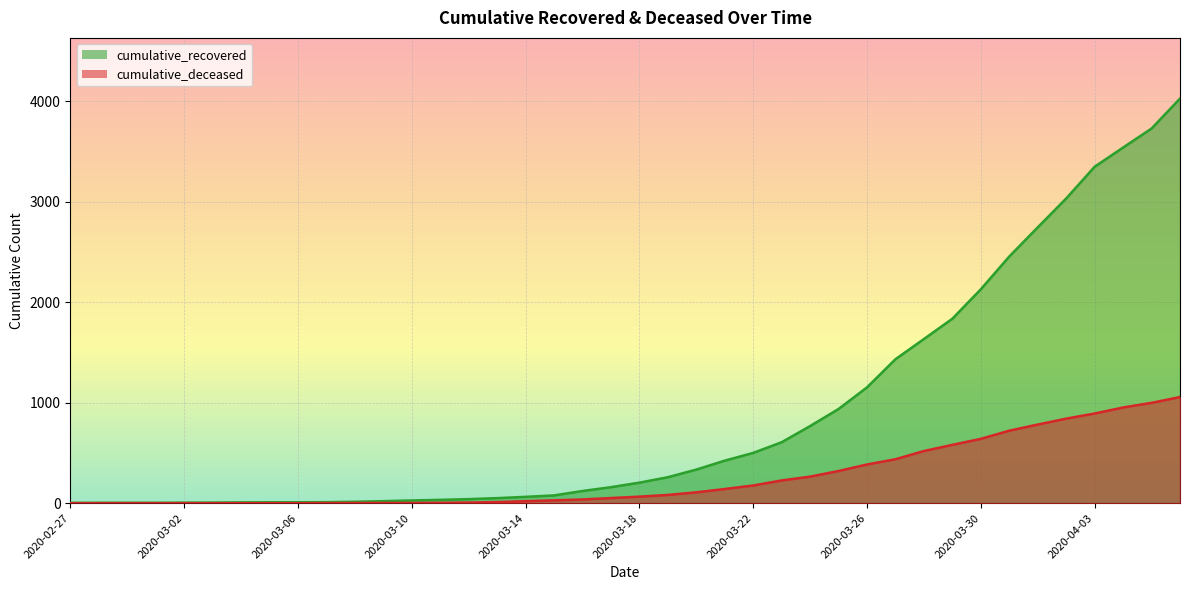

How many lines are shown in the chart?

2